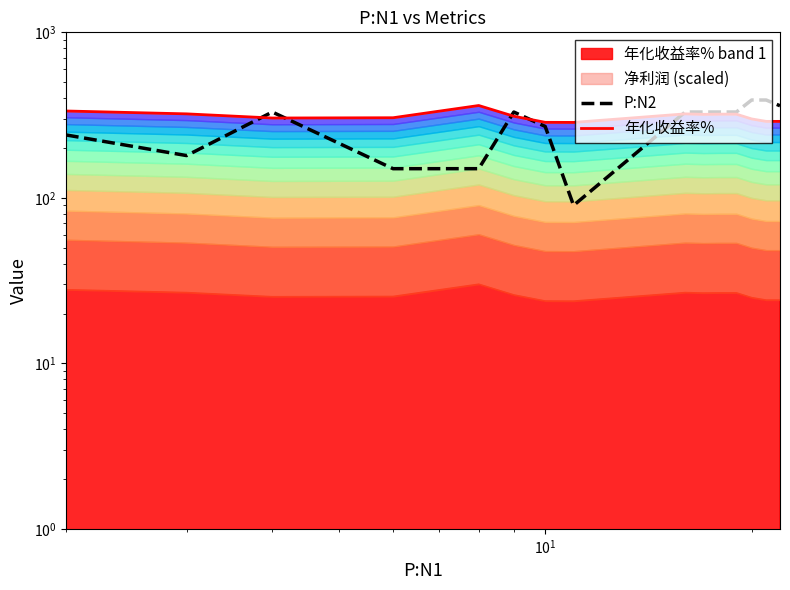

Which series ends up on top after the final intersection of P:N2 and 年化收益率%?

P:N2